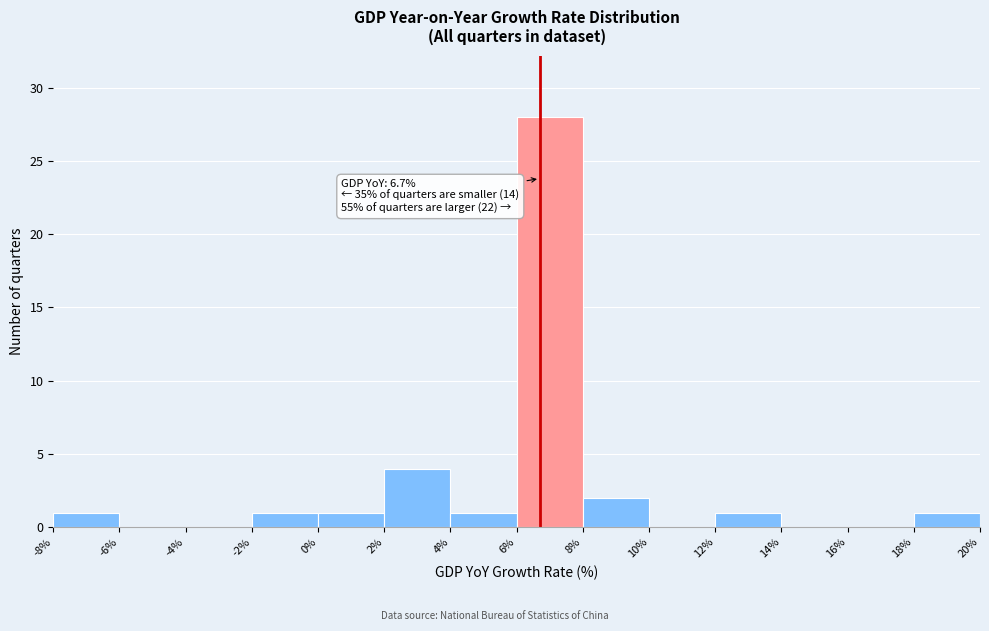

Which range on the x-axis has the tallest bar?

6% to 8%